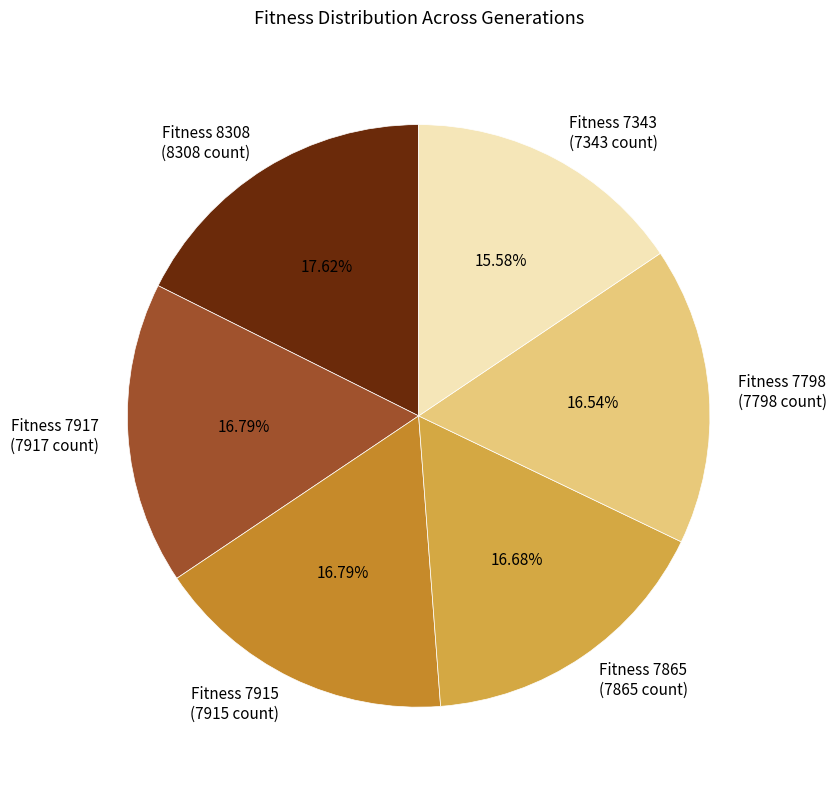

To the nearest percent, what is the average slice percentage?

17%